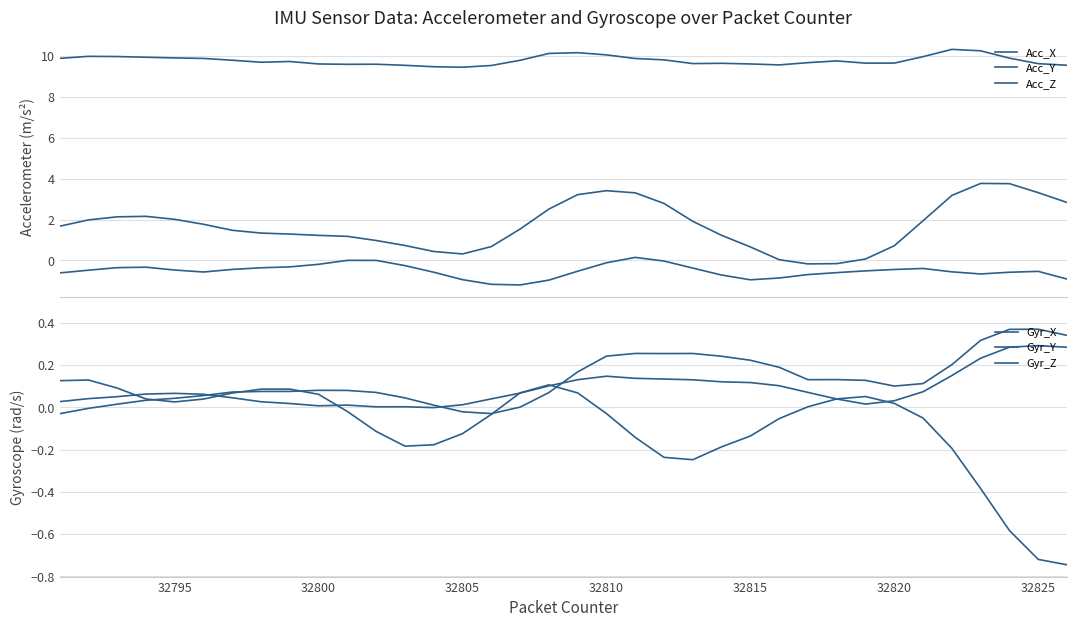

What is the maximum value for Gyr_Y?

0.4